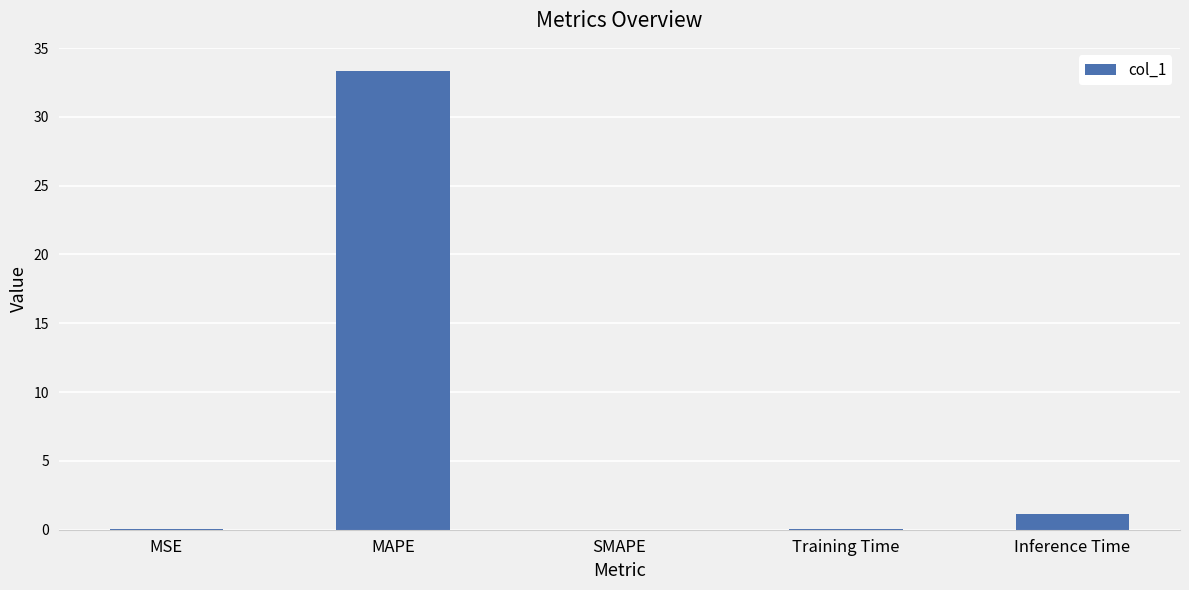

How many series are shown in this chart?

1